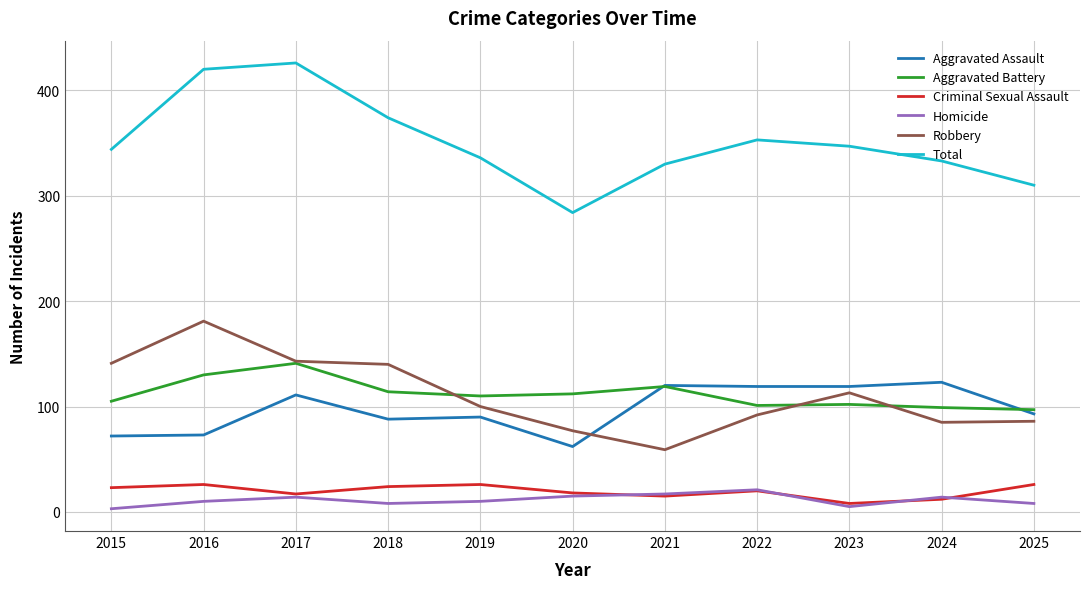

What value does the Robbery series have at 2016, to the nearest 50?

200